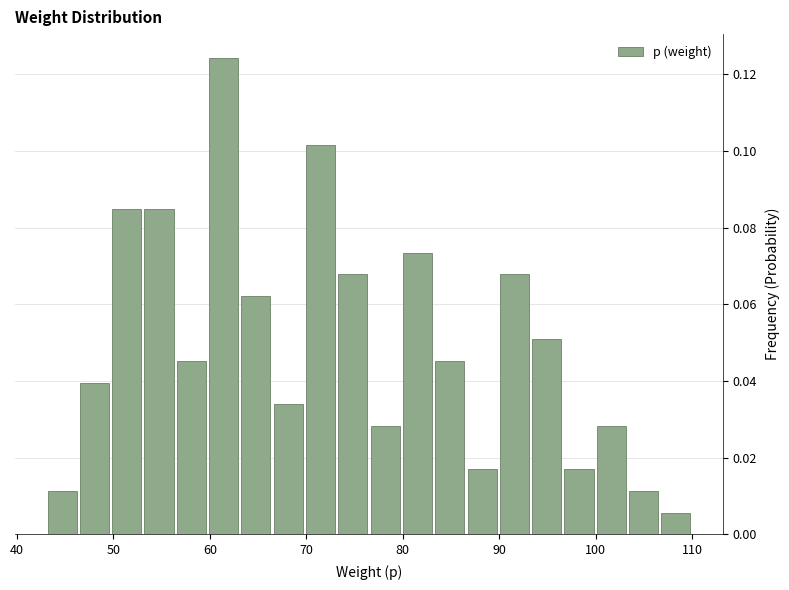

Around what value on the x-axis is the tallest bar? Give the approximate position of its centre, as read against the axis.

61